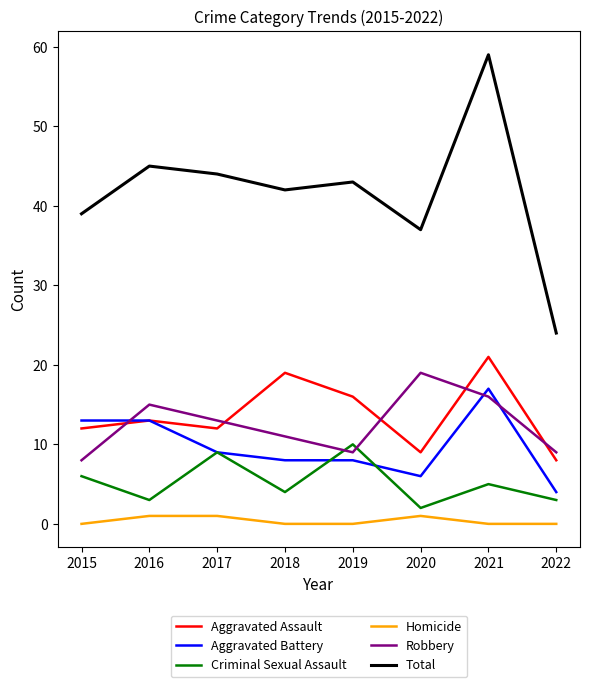

What is the approximate value of Total at 2022?

24